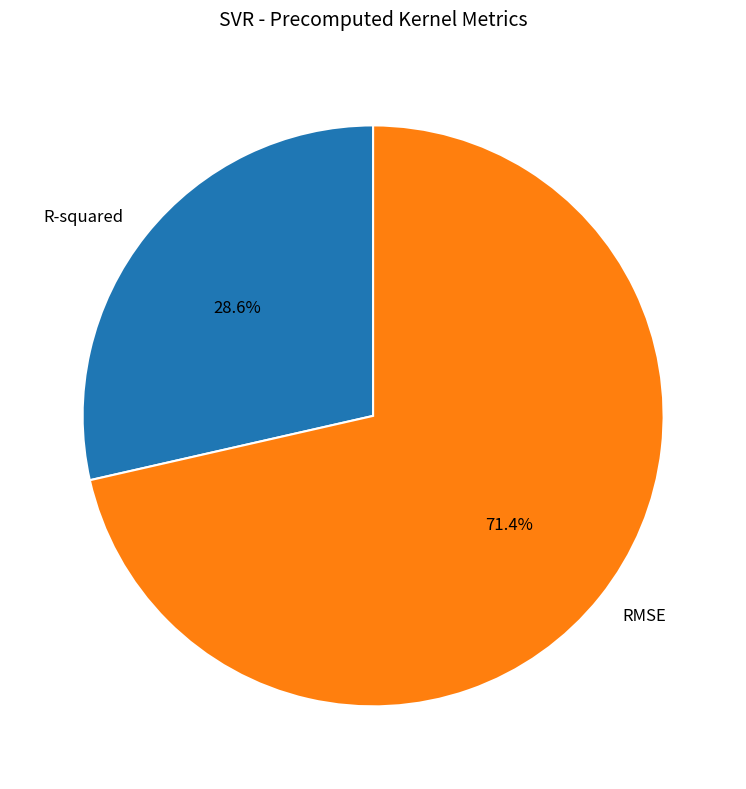

How many slices are in this pie chart?

2